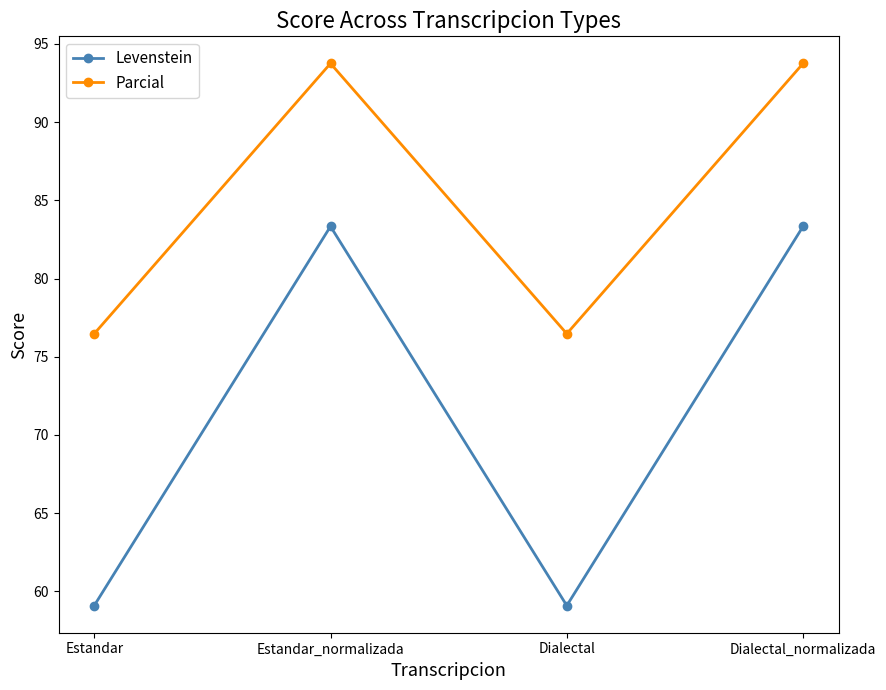

How many values in the Parcial series exceed 93?

2